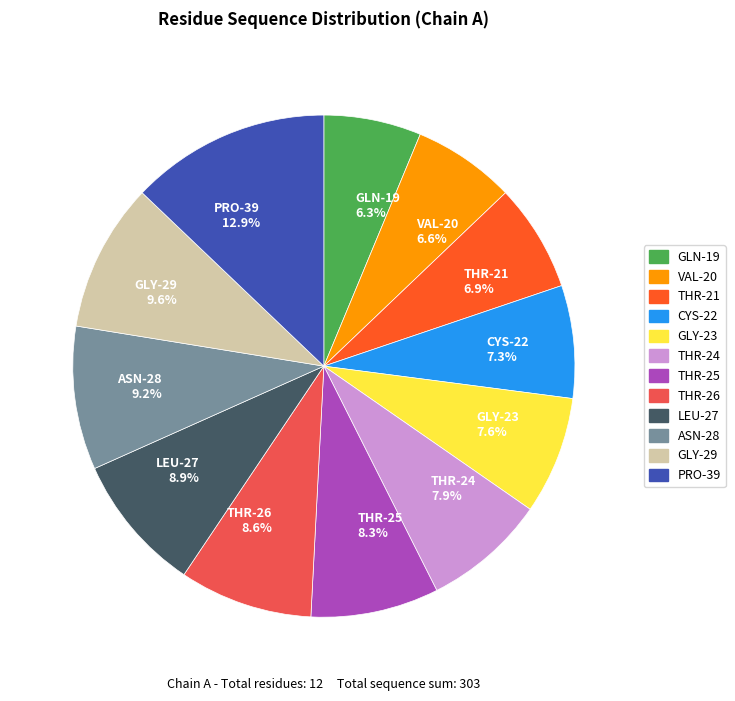

To the nearest percent, what is the combined percentage of CYS-22 and THR-24?

15%